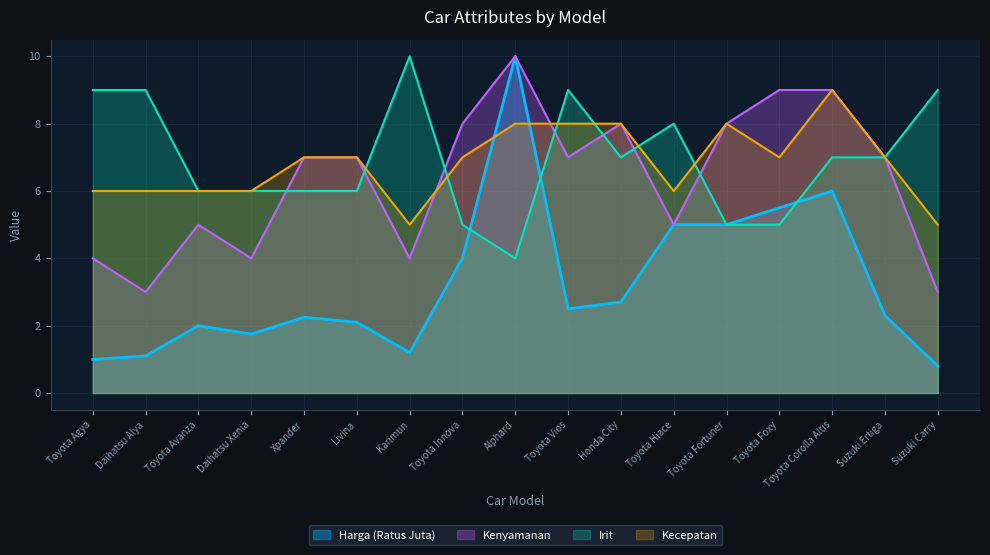

At which category does the chart reach its minimum across all series?

Suzuki Carry